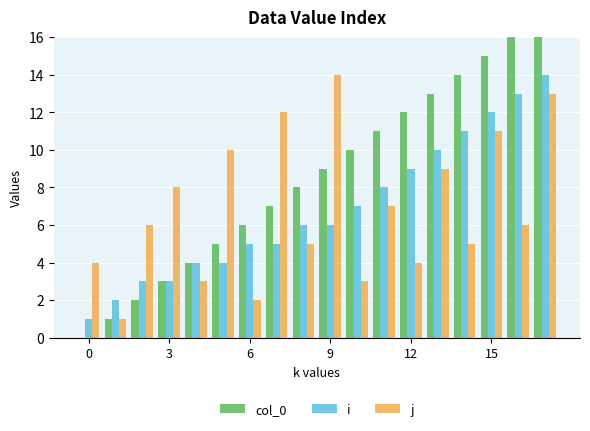

What is the difference between the second highest and minimum values in the i series?

12